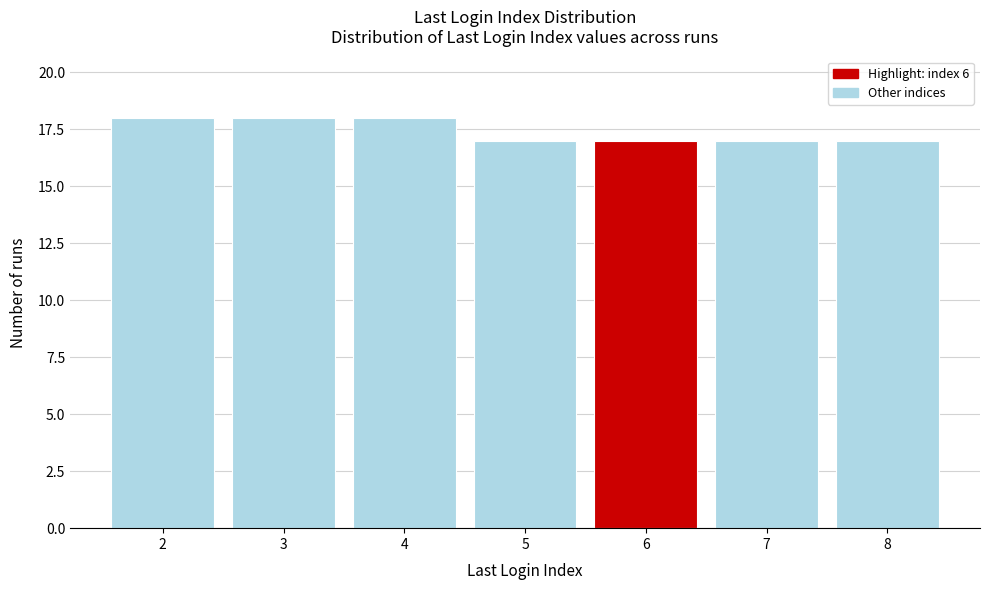

Reading right to left, extract all data points from this chart.

17	17	17	17	18	18	18